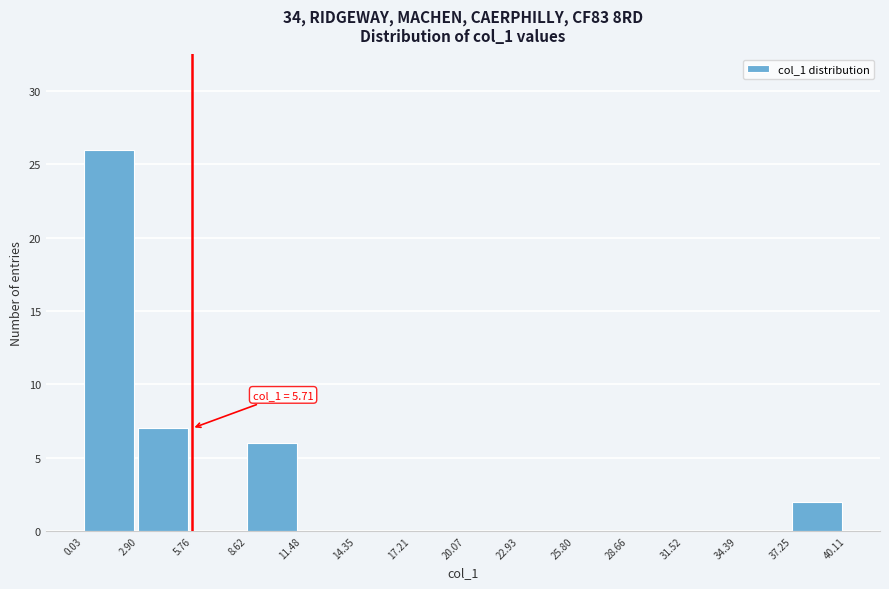

Which range on the x-axis has the tallest bar?

0.03 to 2.90